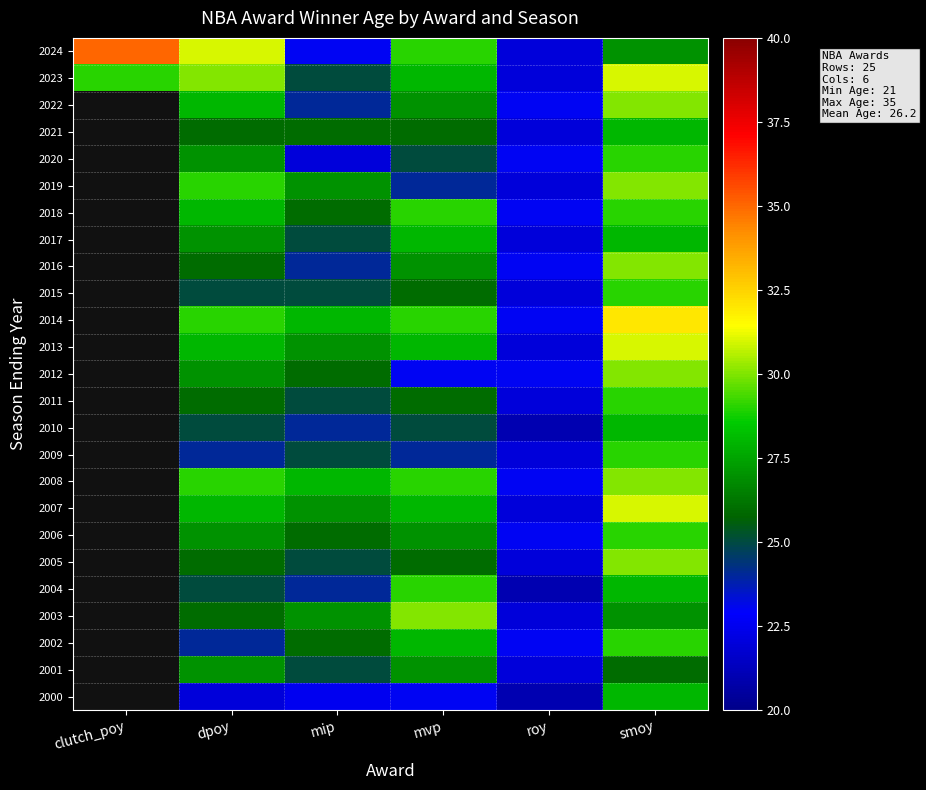

Reading right to left, list all the values displayed in this chart.

2000: smoy=28.0	roy=21.0	mvp=23.0	mip=22.5	dpoy=22.0	clutch_poy=0.0
2001: smoy=26.0	roy=22.0	mvp=27.0	mip=25.0	dpoy=27.0	clutch_poy=0.0
2002: smoy=29.0	roy=23.0	mvp=28.0	mip=26.0	dpoy=24.0	clutch_poy=0.0
2003: smoy=27.0	roy=22.0	mvp=30.0	mip=27.0	dpoy=26.0	clutch_poy=0.0
2004: smoy=28.0	roy=21.0	mvp=29.0	mip=24.0	dpoy=25.0	clutch_poy=0.0
2005: smoy=30.0	roy=22.0	mvp=26.0	mip=25.0	dpoy=26.0	clutch_poy=0.0
2006: smoy=29.0	roy=23.0	mvp=27.0	mip=26.0	dpoy=27.0	clutch_poy=0.0
2007: smoy=31.0	roy=22.0	mvp=28.0	mip=27.0	dpoy=28.0	clutch_poy=0.0
2008: smoy=30.0	roy=23.0	mvp=29.0	mip=28.0	dpoy=29.0	clutch_poy=0.0
2009: smoy=29.0	roy=22.0	mvp=24.0	mip=25.0	dpoy=24.0	clutch_poy=0.0
2010: smoy=28.0	roy=21.0	mvp=25.0	mip=24.0	dpoy=25.0	clutch_poy=0.0
2011: smoy=29.0	roy=22.0	mvp=26.0	mip=25.0	dpoy=26.0	clutch_poy=0.0
2012: smoy=30.0	roy=23.0	mvp=23.0	mip=26.0	dpoy=27.0	clutch_poy=0.0
2013: smoy=31.0	roy=22.0	mvp=28.0	mip=27.0	dpoy=28.0	clutch_poy=0.0
2014: smoy=32.0	roy=23.0	mvp=29.0	mip=28.0	dpoy=29.0	clutch_poy=0.0
2015: smoy=29.0	roy=22.0	mvp=26.0	mip=25.0	dpoy=25.0	clutch_poy=0.0
2016: smoy=30.0	roy=23.0	mvp=27.0	mip=24.0	dpoy=26.0	clutch_poy=0.0
2017: smoy=28.0	roy=22.0	mvp=28.0	mip=25.0	dpoy=27.0	clutch_poy=0.0
2018: smoy=29.0	roy=23.0	mvp=29.0	mip=26.0	dpoy=28.0	clutch_poy=0.0
2019: smoy=30.0	roy=22.0	mvp=24.0	mip=27.0	dpoy=29.0	clutch_poy=0.0
2020: smoy=29.0	roy=23.0	mvp=25.0	mip=22.0	dpoy=27.0	clutch_poy=0.0
2021: smoy=28.0	roy=22.0	mvp=26.0	mip=26.0	dpoy=26.0	clutch_poy=0.0
2022: smoy=30.0	roy=23.0	mvp=27.0	mip=24.0	dpoy=28.0	clutch_poy=0.0
2023: smoy=31.0	roy=22.0	mvp=28.0	mip=25.0	dpoy=30.0	clutch_poy=29.0
2024: smoy=27.0	roy=22.0	mvp=29.0	mip=23.0	dpoy=31.0	clutch_poy=35.0